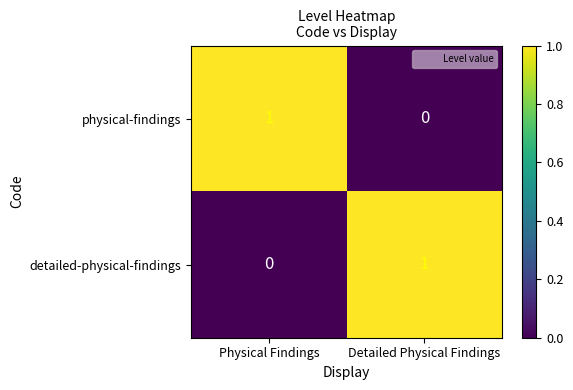

The value of physical-findings at Detailed Physical Findings is 0. True or false?

True